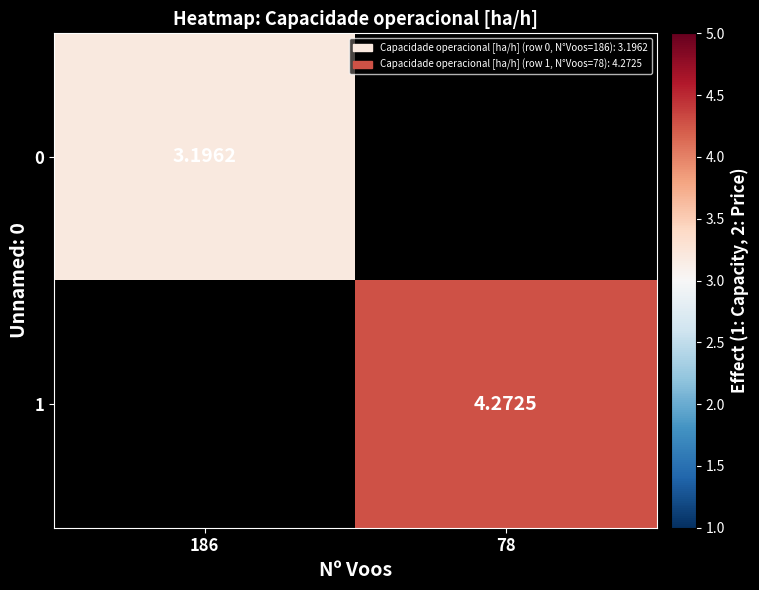

Which label corresponds to the largest value in the chart?

78